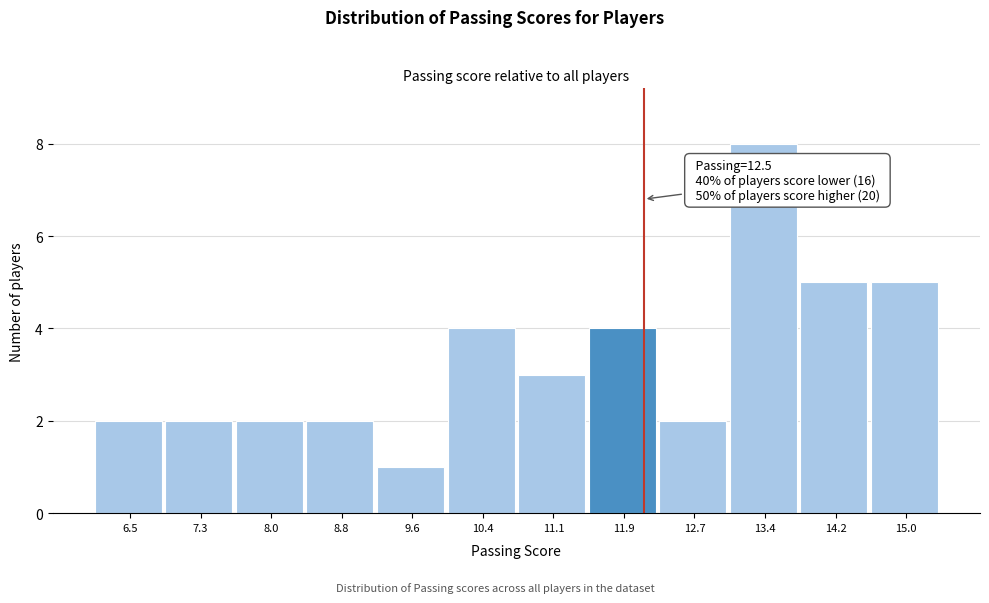

Reading right to left, transcribe all the data shown in this chart.

5	5	8	2	4	3	4	1	2	2	2	2